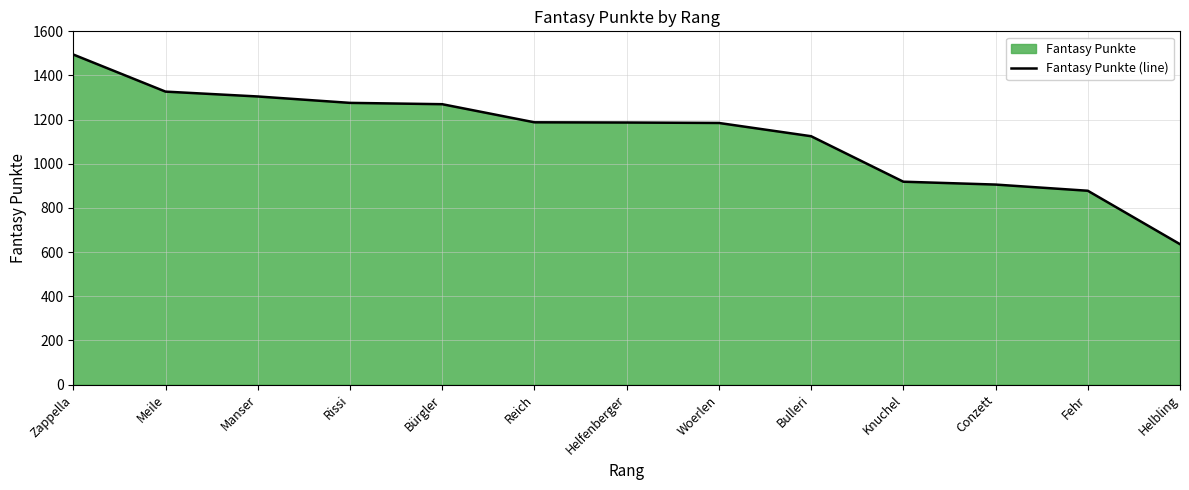

What is the change in value from Zappella to Reich?

-307